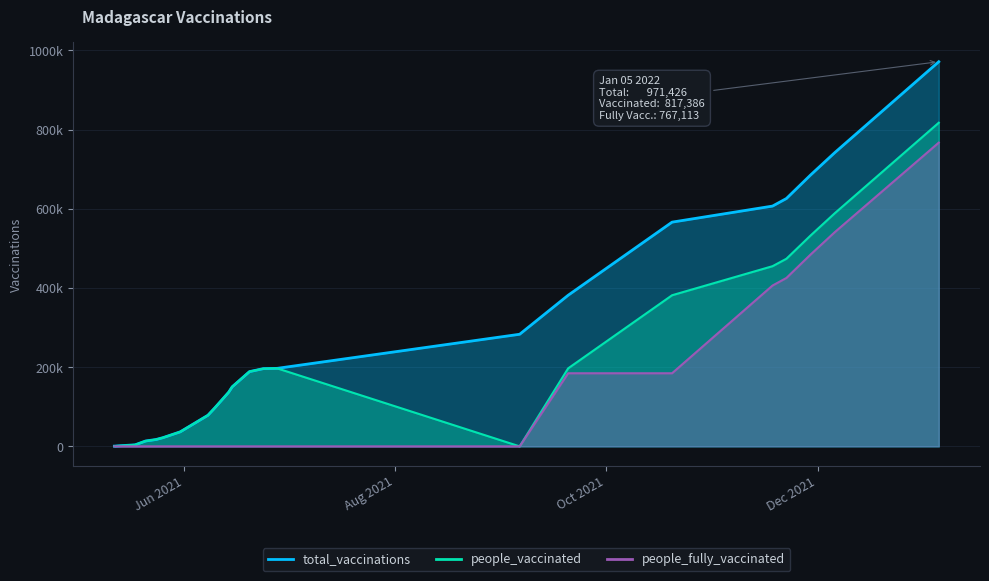

Reading left to right, transcribe all the data shown in this chart.

total_vaccinations: 609	3890	13539	17258	21912	36640	78539	97300	136785	150329	188752	196291	197001	283091	381633	566265	606819	625884	685440	742069	971426
people_vaccinated: 609	3890	13539	17258	21912	36640	78539	97300	136785	150329	188752	196291	197001	0	197001	381633	455028	473726	532674	589003	817386
people_fully_vaccinated: 0	0	0	0	0	0	0	0	0	0	0	0	0	0	184632	184632	406159	425211	484570	541160	767113